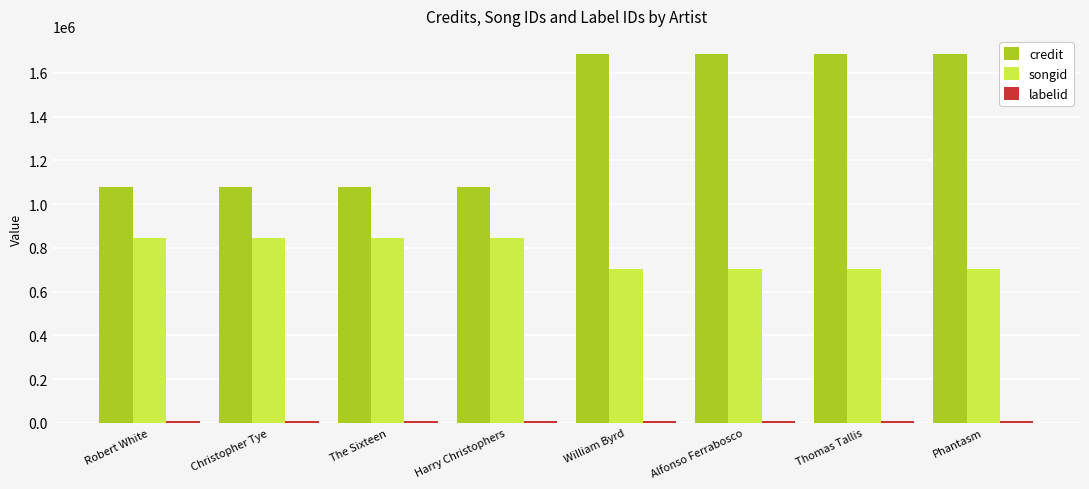

What is the maximum value for credit?

1684445